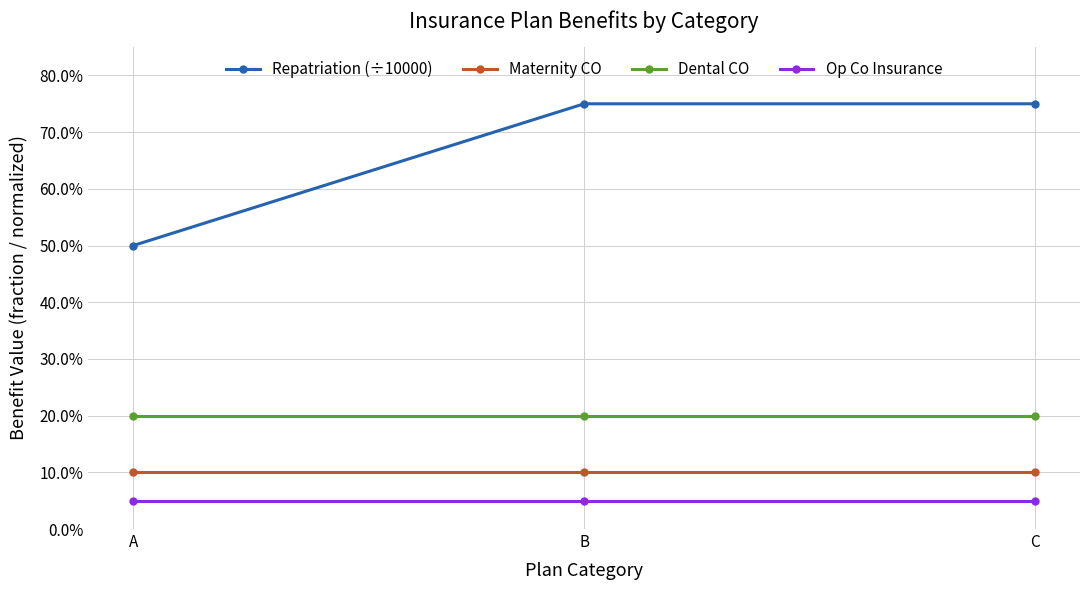

Which series has the largest range (max minus min)?

Repatriation (÷10000)